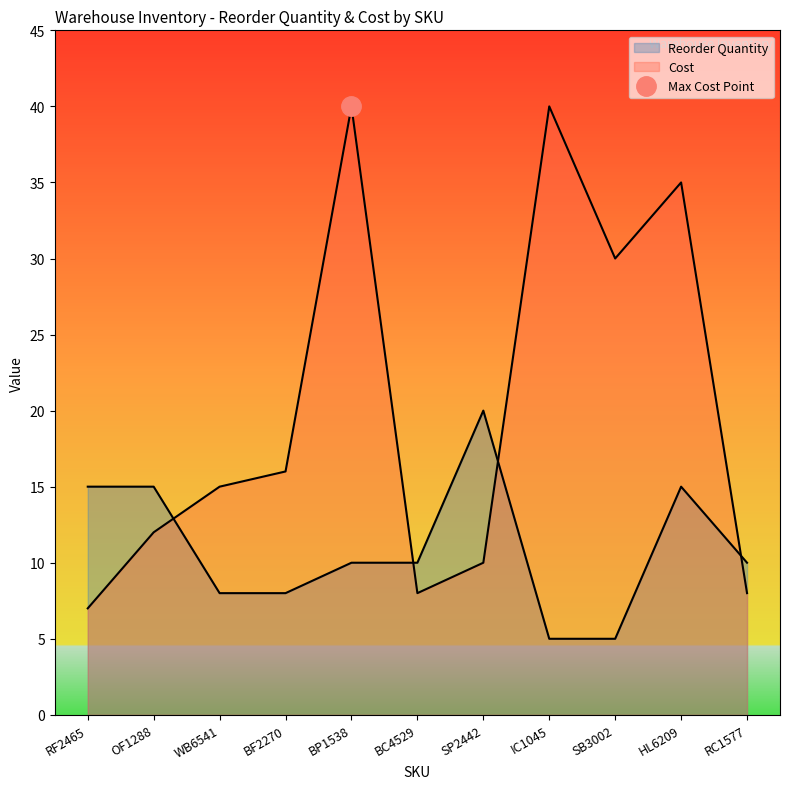

What is the smallest value displayed?

5